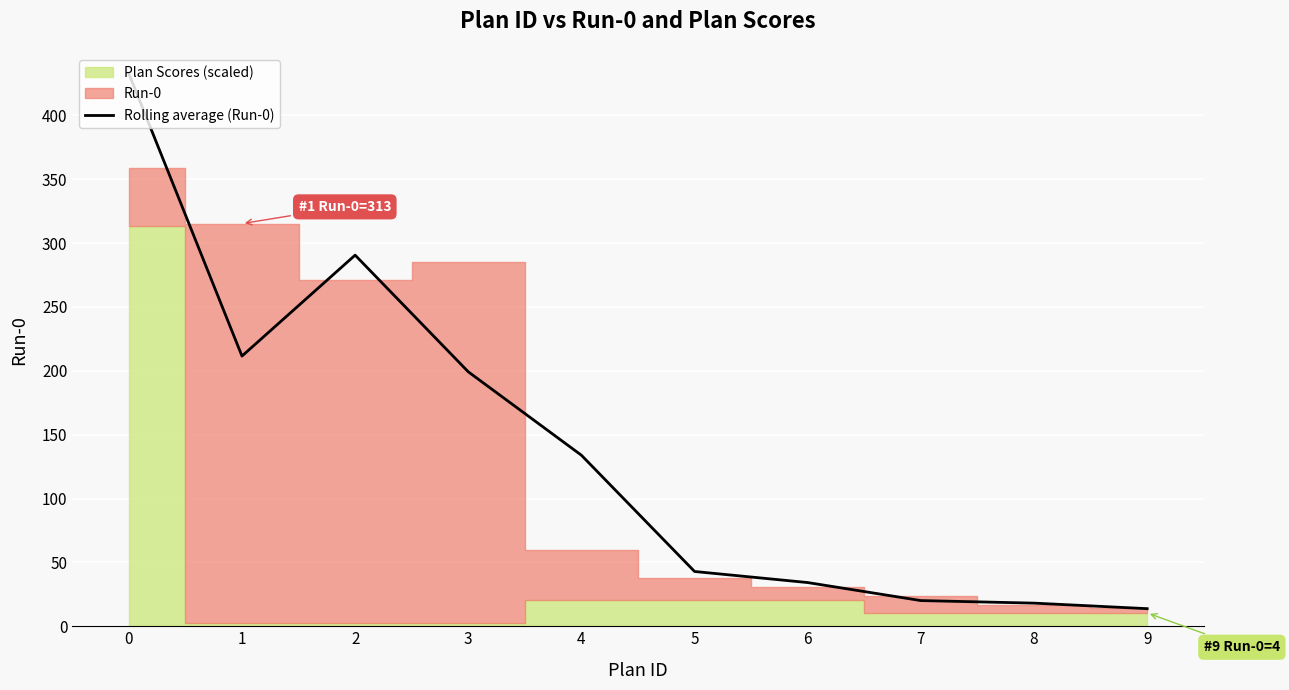

How many data points are less than 133?

5